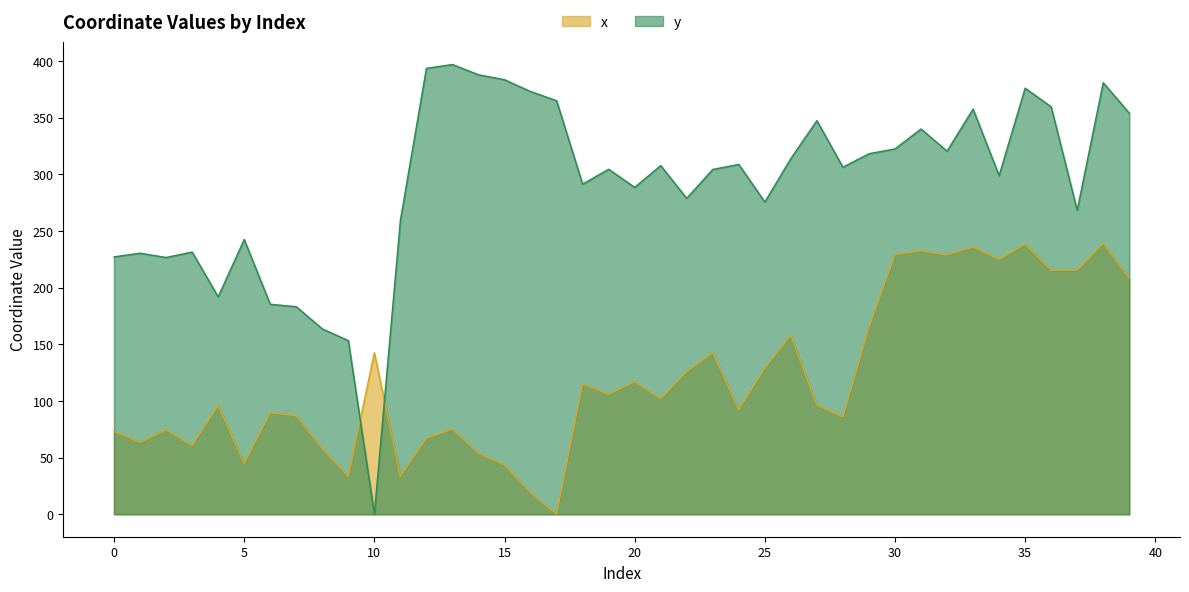

Count the number of data series in this chart.

2